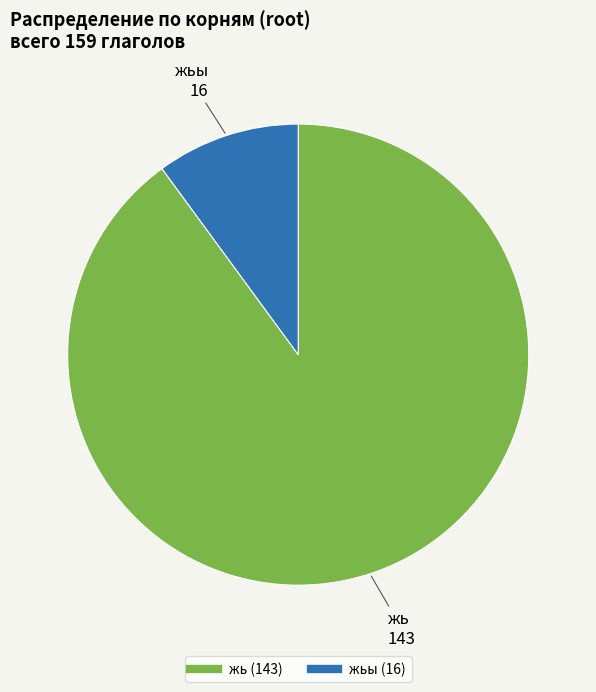

How many segments does this pie chart have?

2